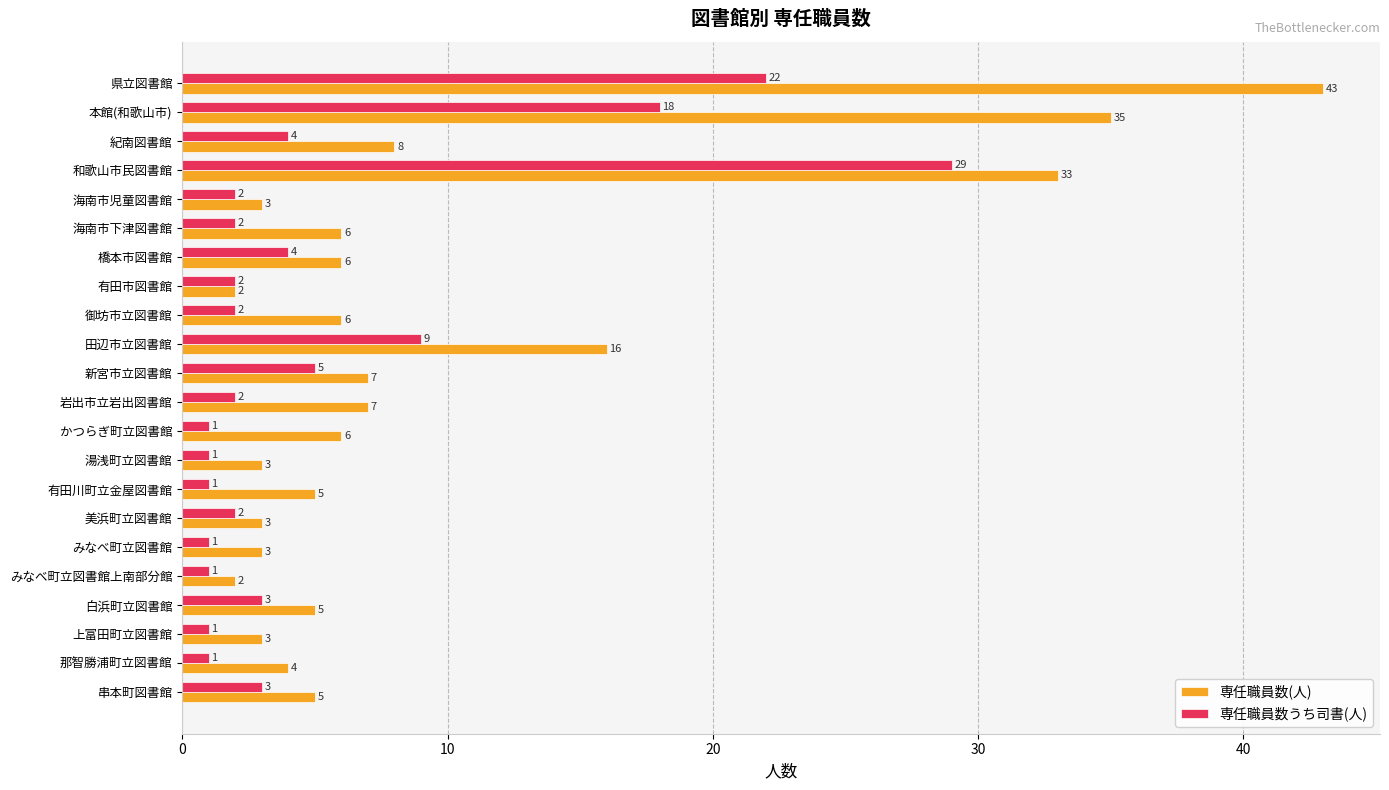

Which series has the largest range (max minus min)?

専任職員数(人)